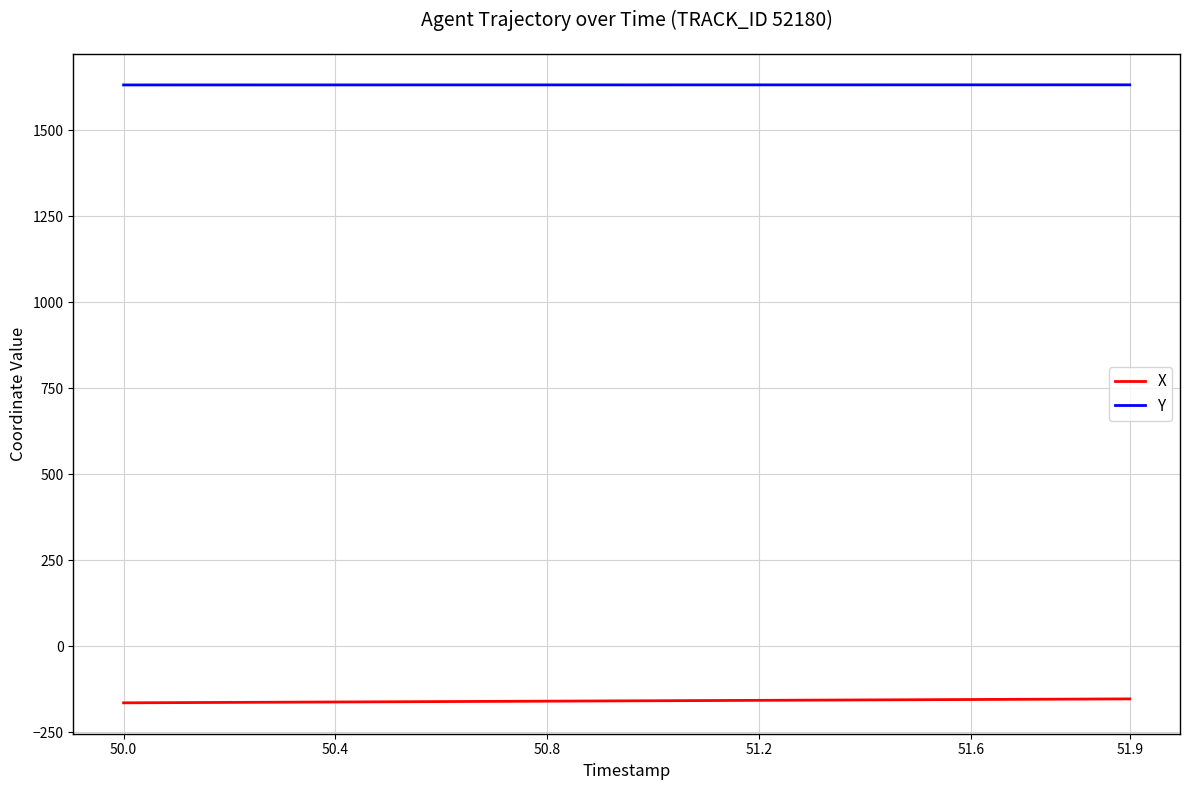

What is the minimum value shown in the chart?

-163.8